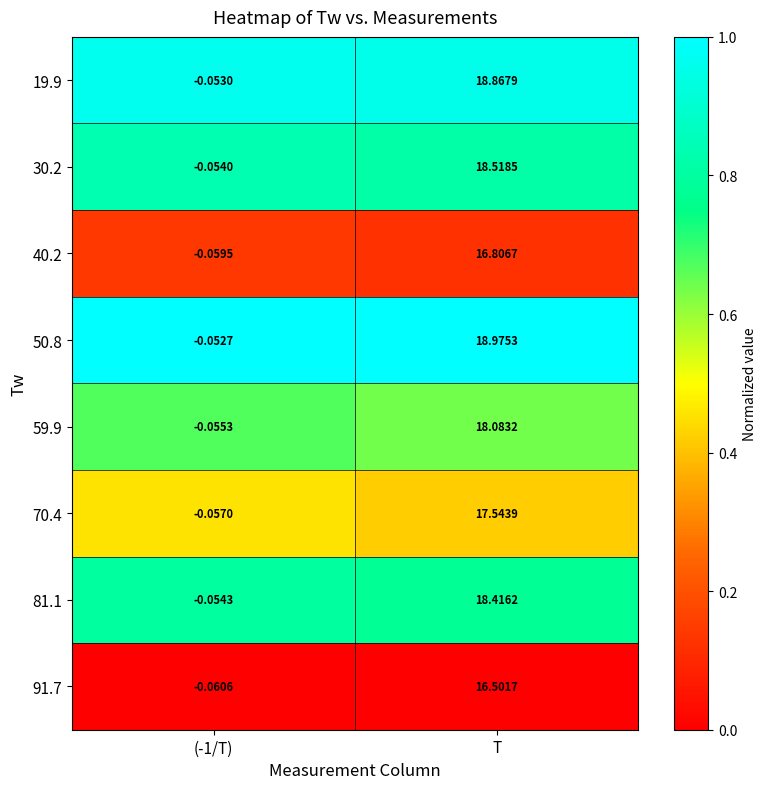

At how many categories does at least one series exceed 0?

1